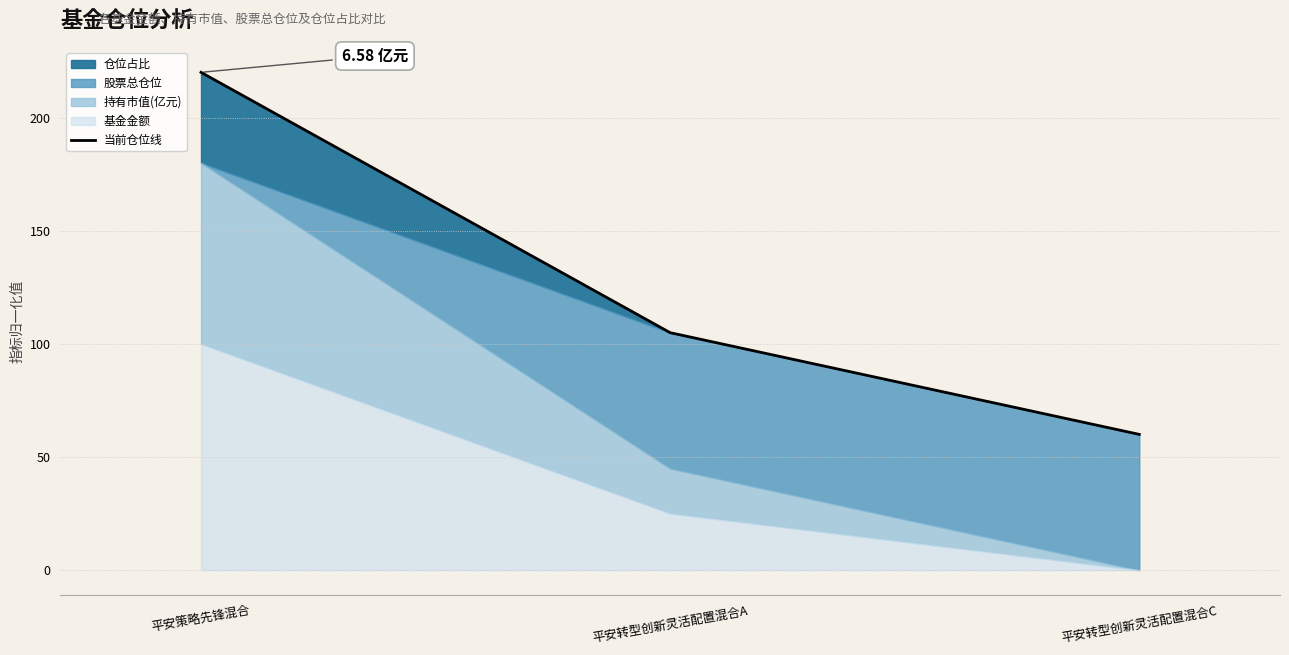

Reading right to left, list all the values displayed in this chart.

60.0	104.9	220.0